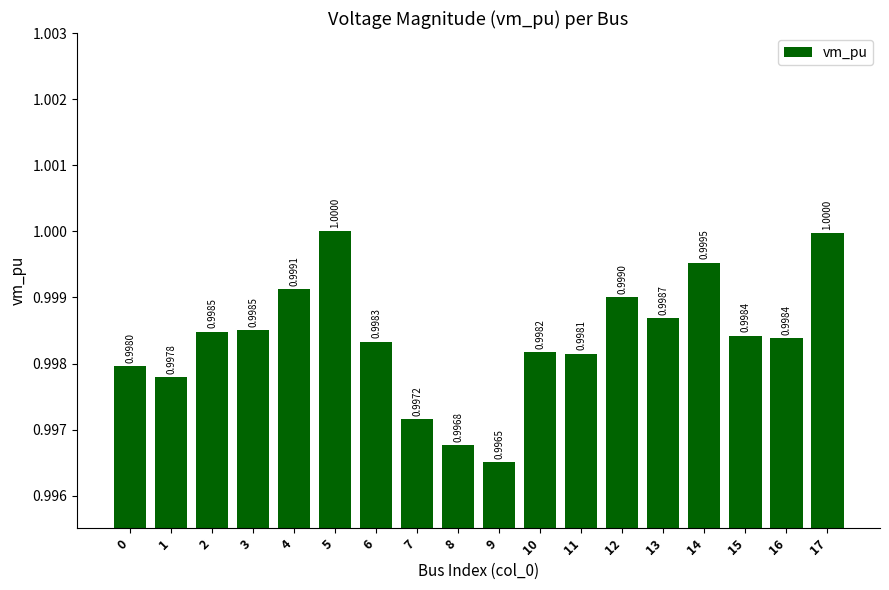

At which category does the chart reach its minimum across all series?

9